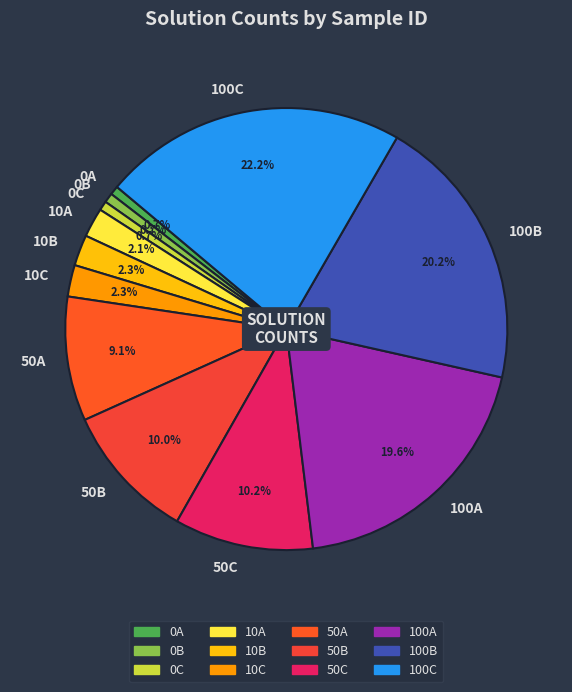

Which category has the biggest portion of the pie?

100C